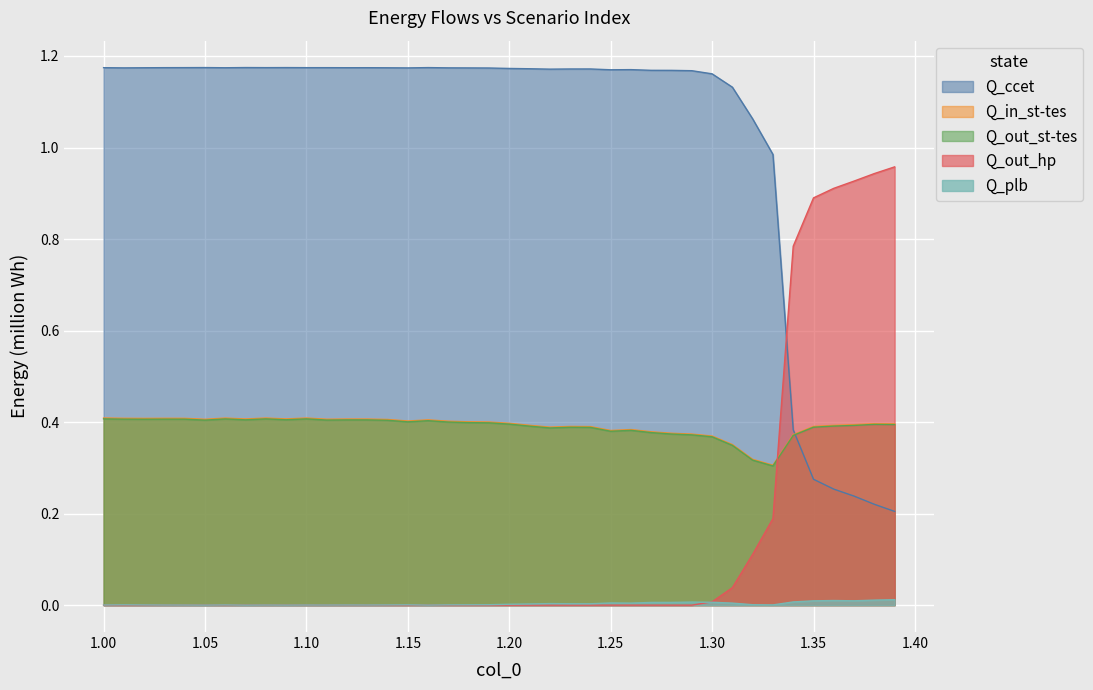

Is it true that Q_plb equals 0.0 at 1.15?

True